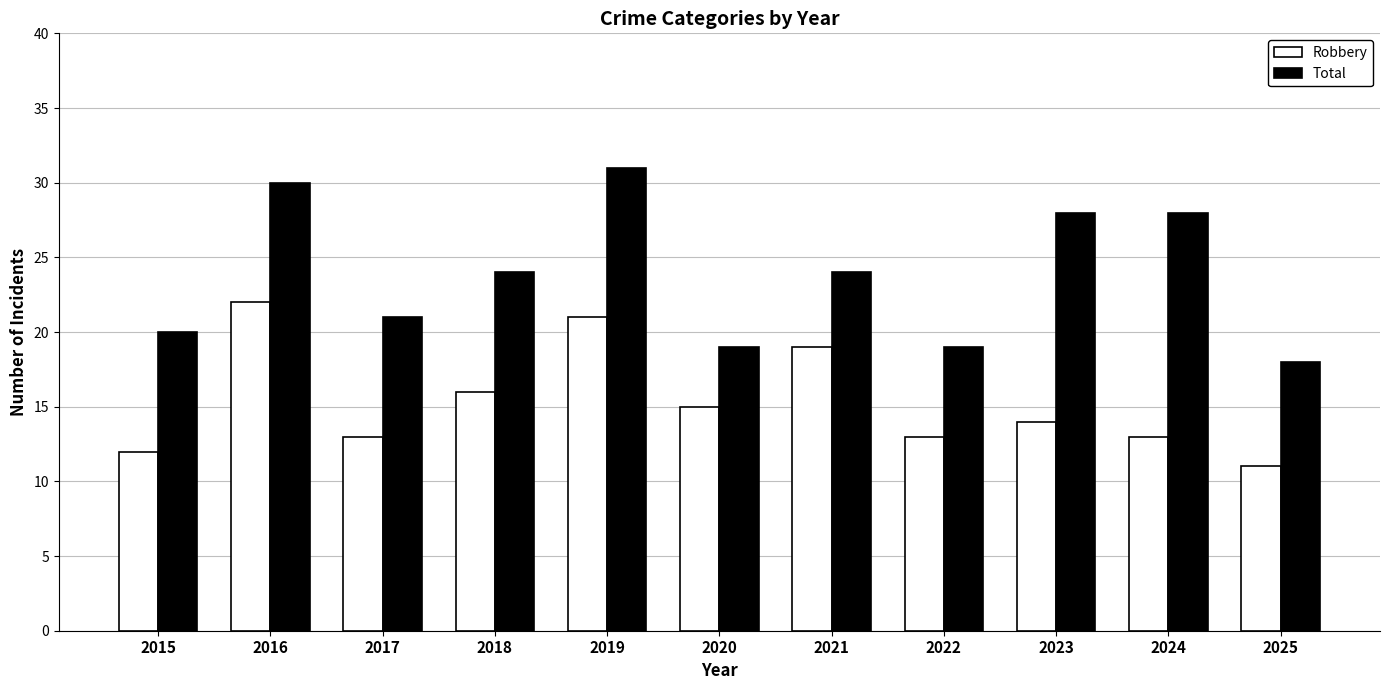

What is the sum of the Robbery values at 2021 and 2023?

33